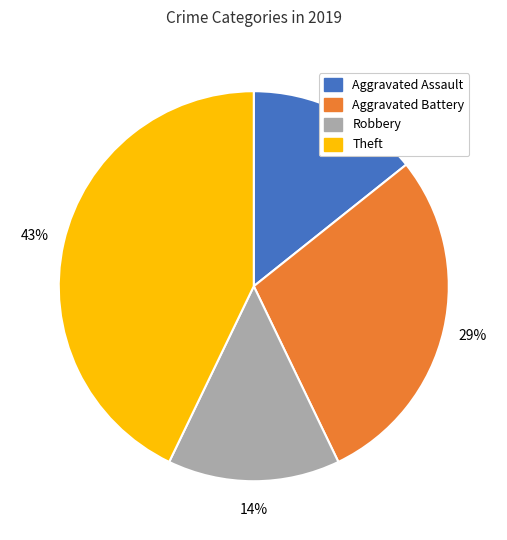

Which category has the biggest portion of the pie?

Theft